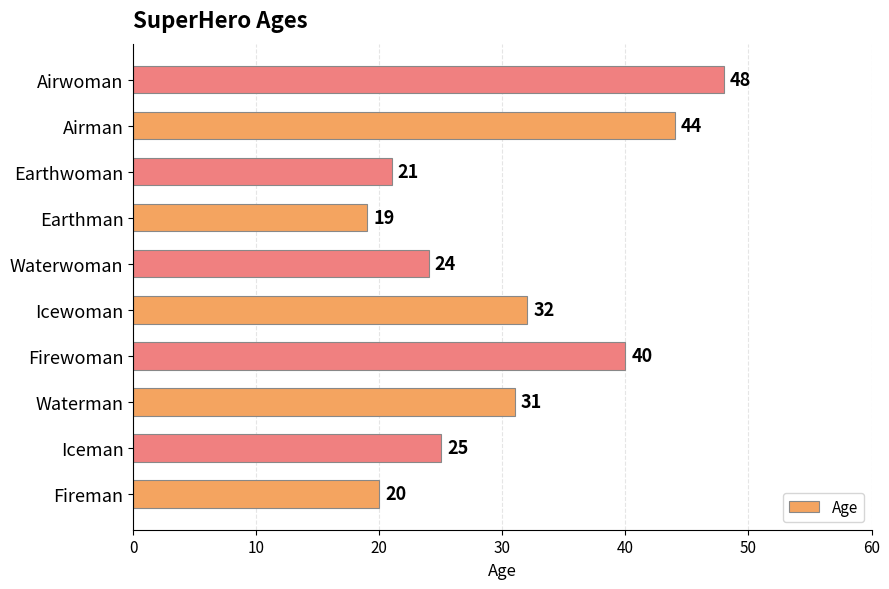

List the labels in order of value, smallest first.

Earthman, Fireman, Earthwoman, Waterwoman, Iceman, Waterman, Icewoman, Firewoman, Airman, Airwoman